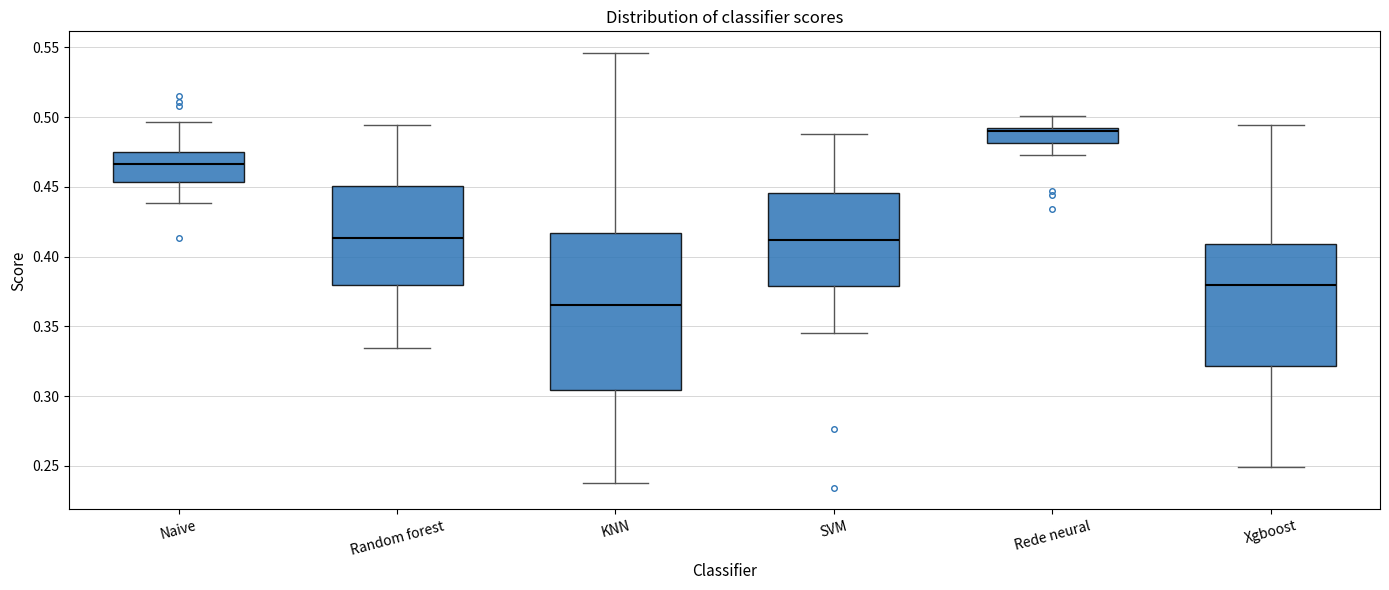

Which box has the highest median line?

Rede neural